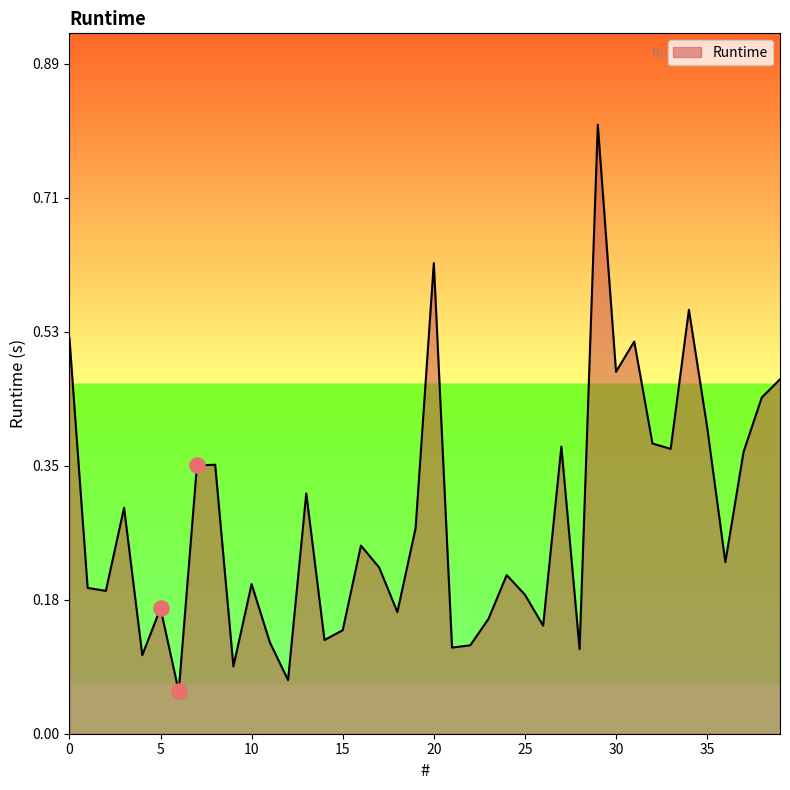

What is the greatest value displayed?

0.8